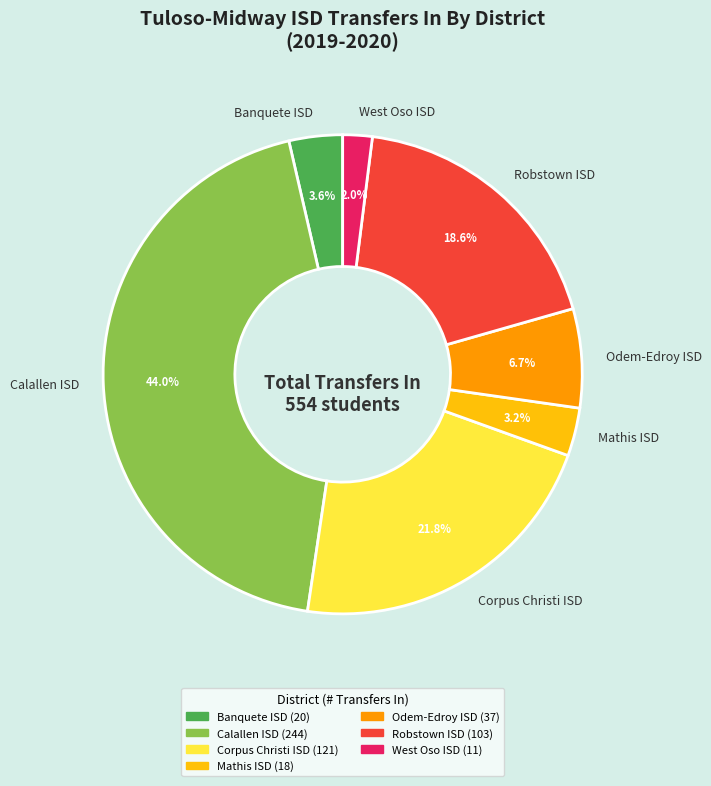

To the nearest percent, what portion does Corpus Christi ISD represent?

22%